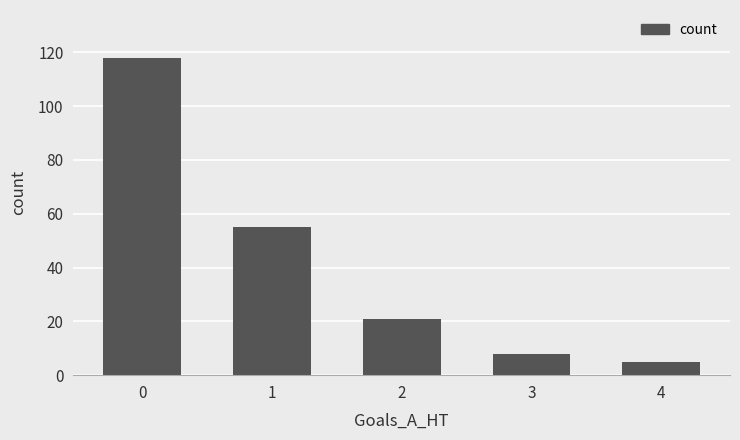

List the labels in order of value, smallest first.

4, 3, 2, 1, 0